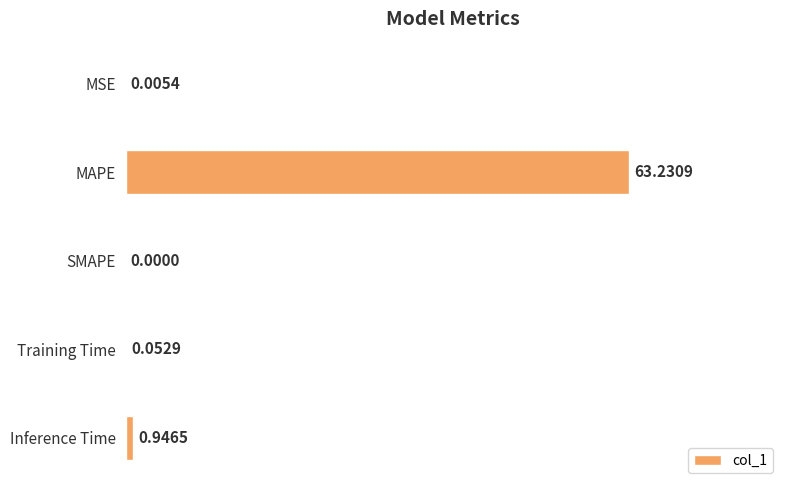

How many values are above zero?

4